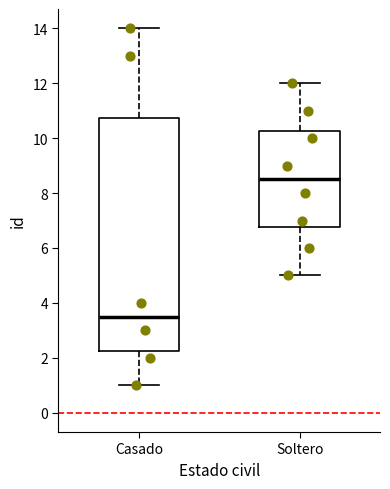

Which box has the highest median line?

Soltero